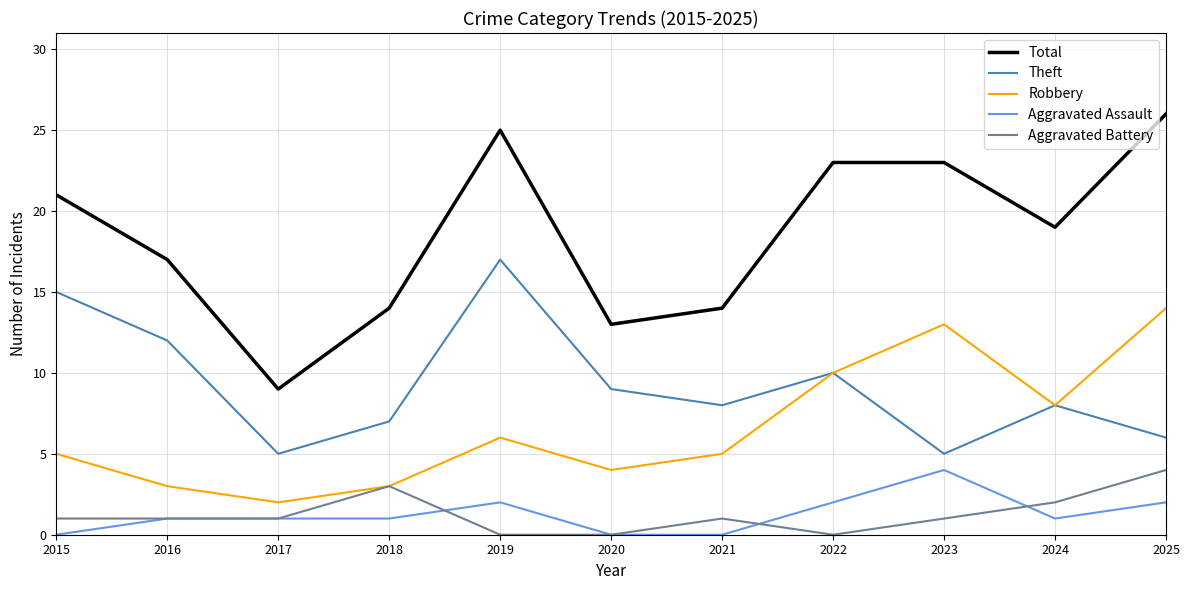

The value of Robbery at 2023 is 13. True or false?

True